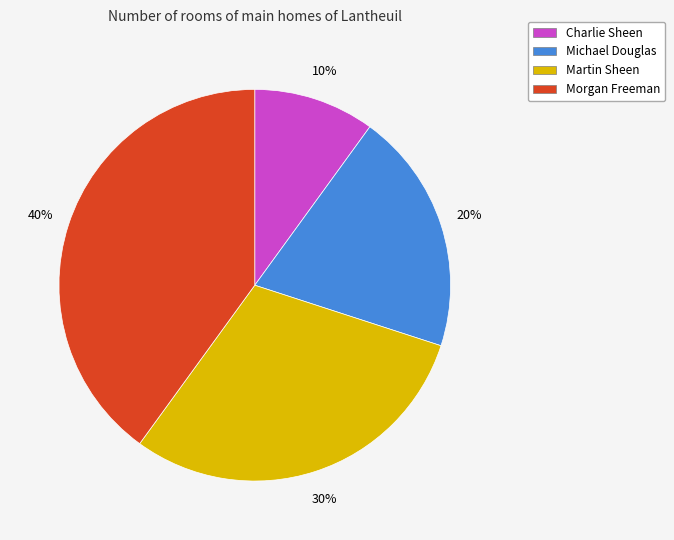

Count the number of slices in the pie.

4